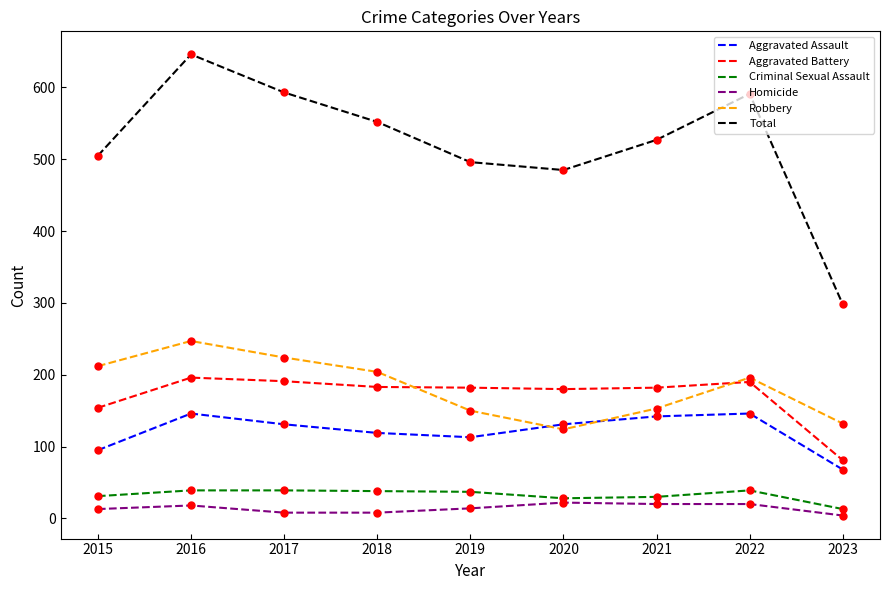

Read the Homicide value at 2022.

20